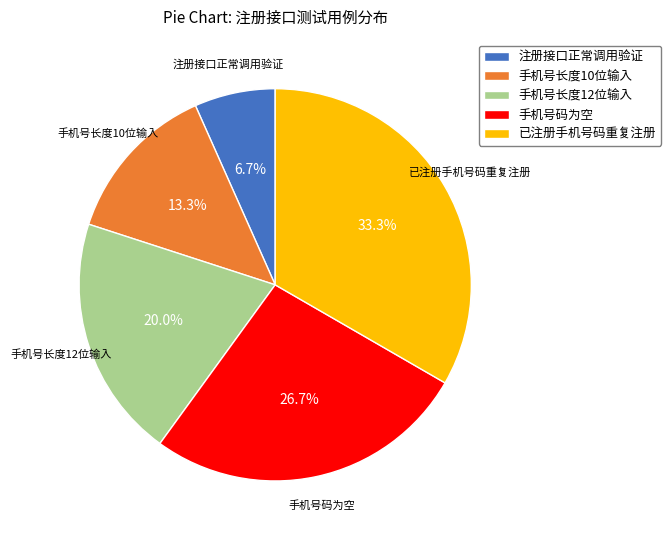

Which slice is the largest?

已注册手机号码重复注册